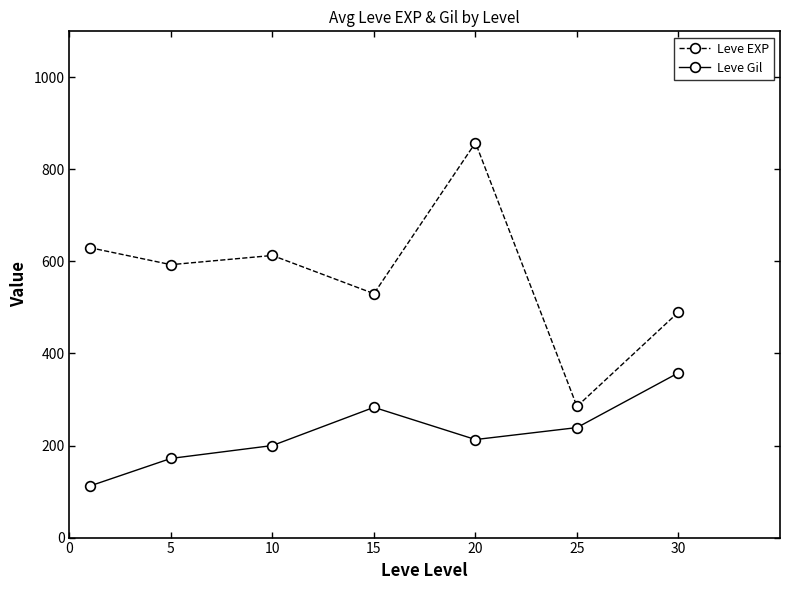

At how many categories does at least one series exceed 296?

6